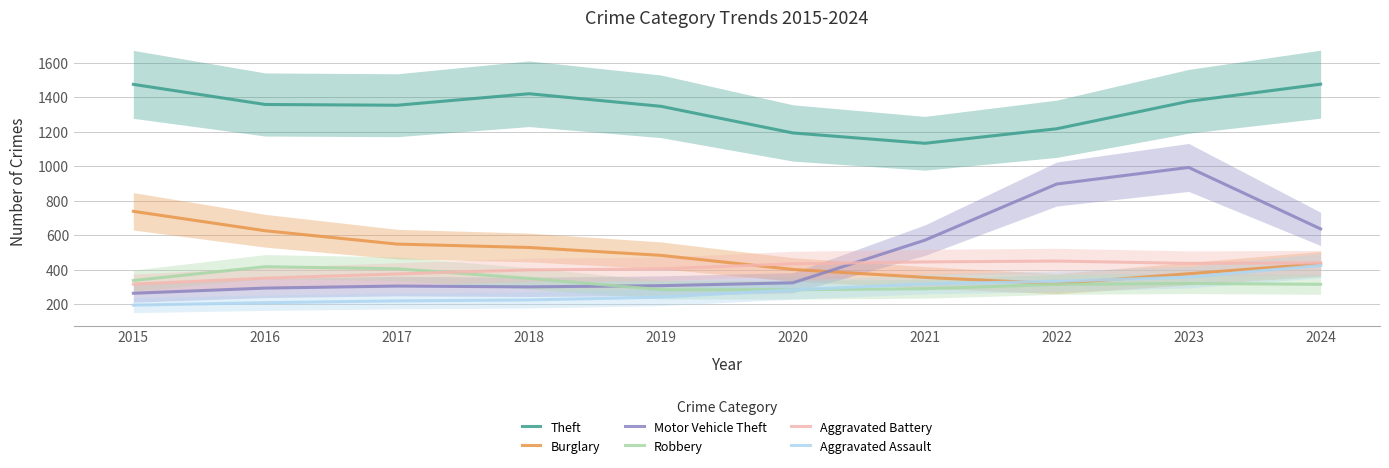

How many values in the Aggravated Battery series are below 434?

5